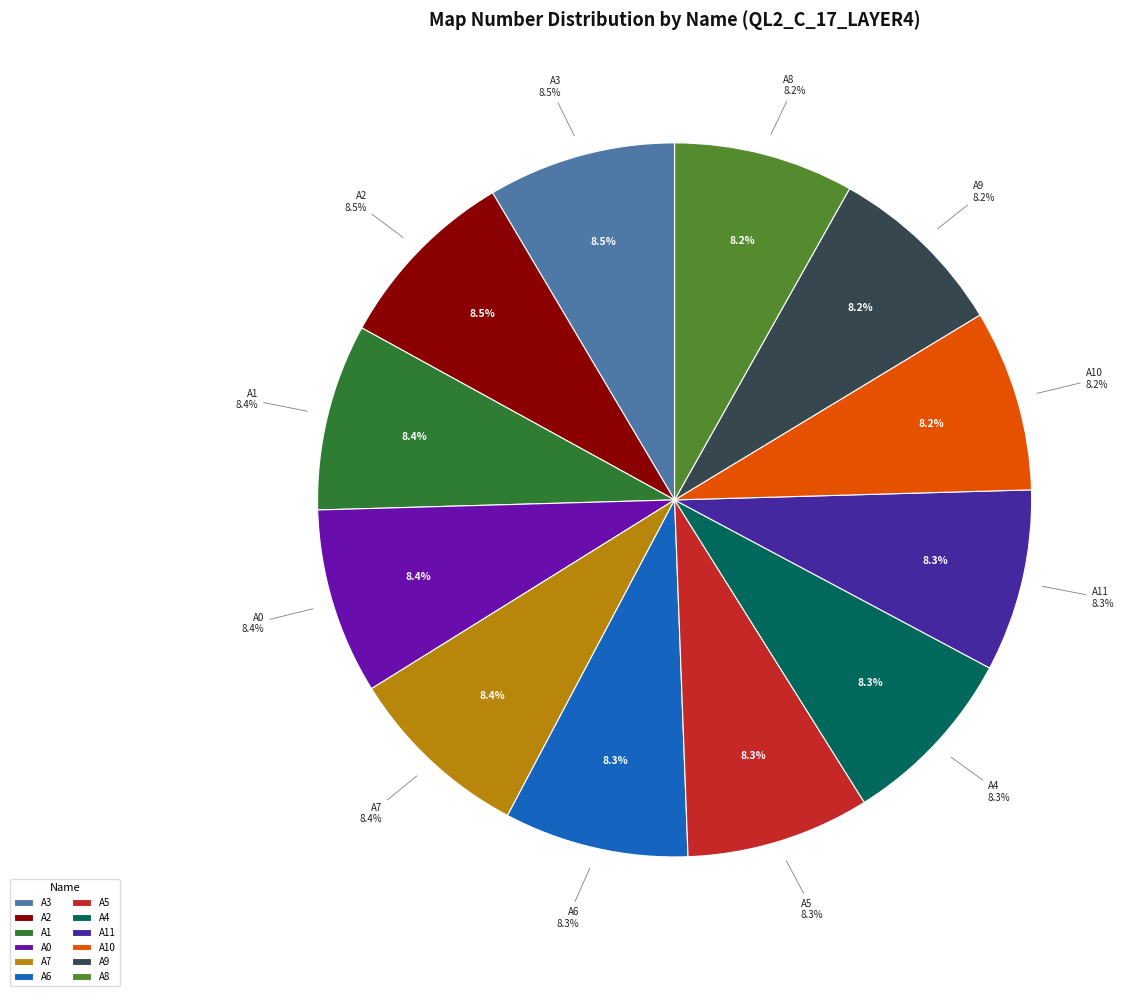

What percentage is the A3 slice, to the nearest percent?

9%